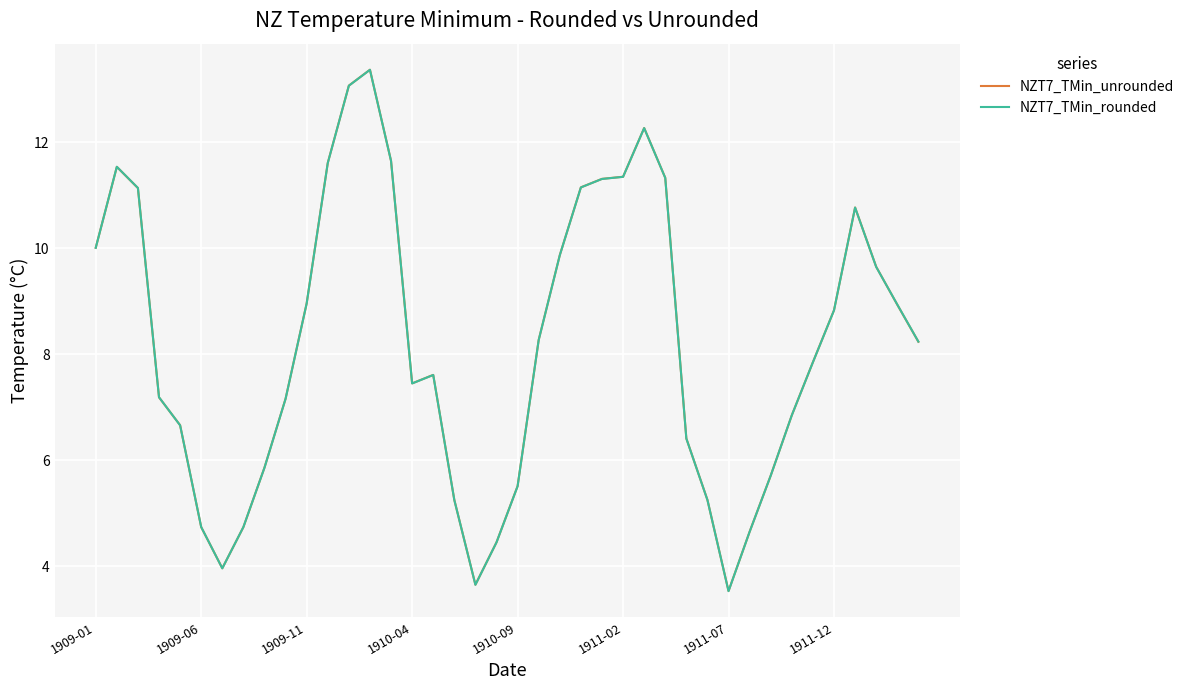

What is the lowest value of the NZT7_TMin_unrounded series?

3.5